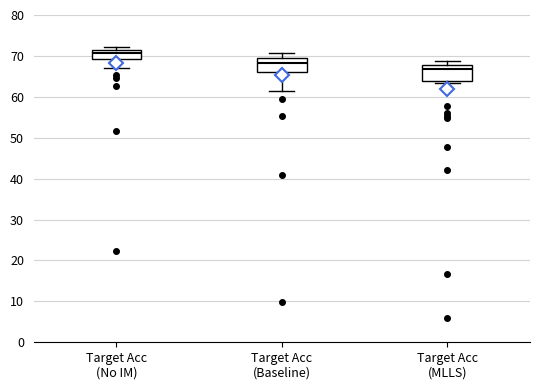

Where does the lower whisker of the box for Target Acc (Baseline) end on the y-axis? The values are not printed on the chart, so give them approximately, as read against the axis.

61